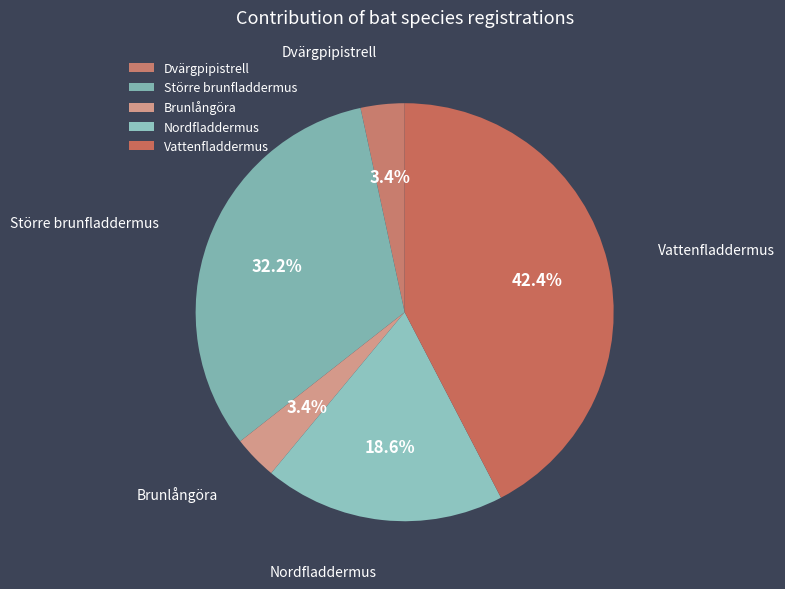

Combined, what portion of the pie is Dvärgpipistrell and Större brunfladdermus?

35.6%